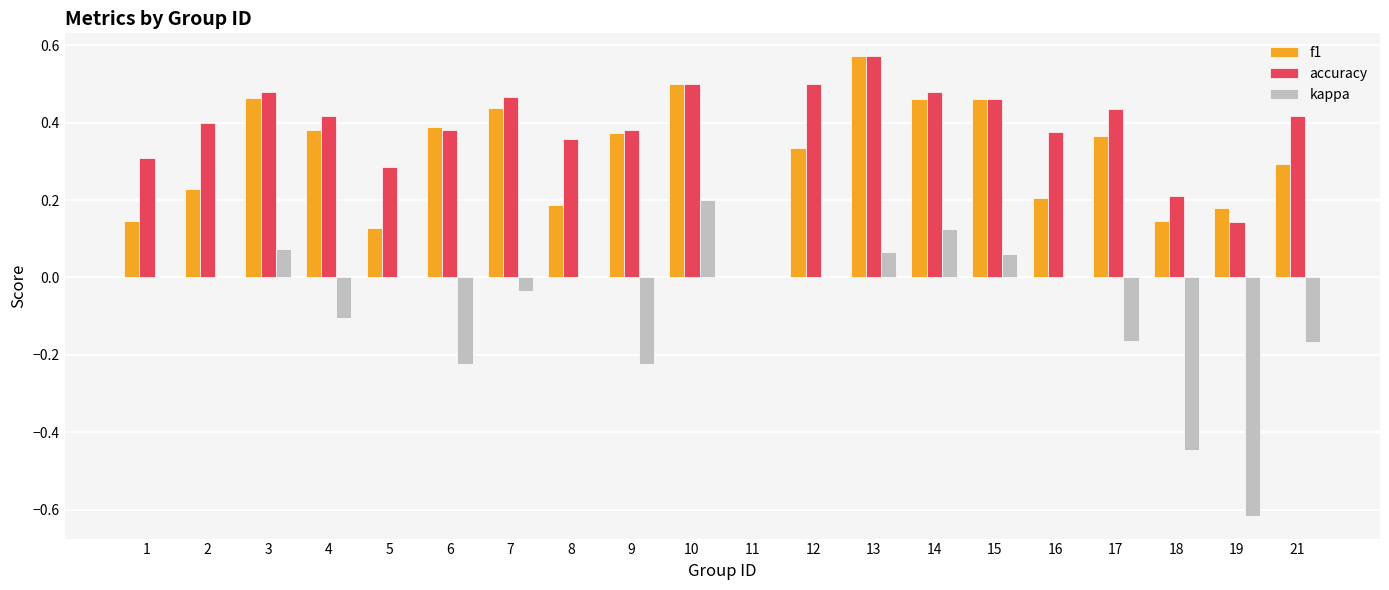

Where is accuracy nearest to the value 0?

11